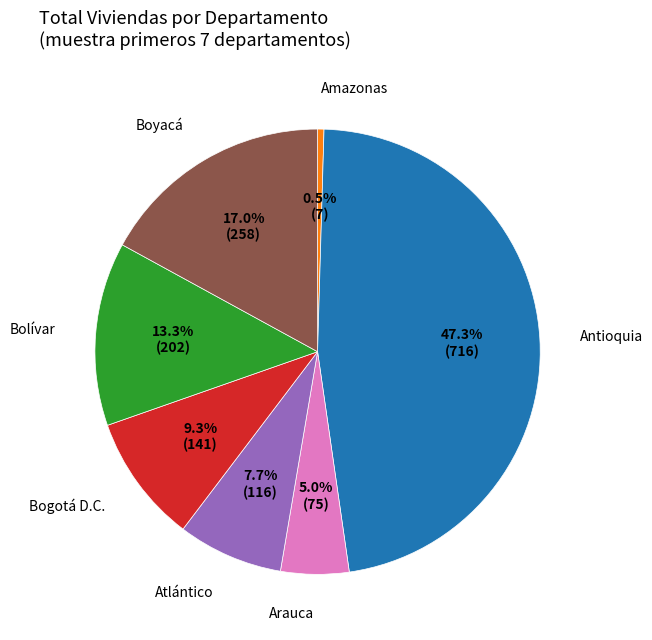

To the nearest percent, what is the average slice percentage?

14%